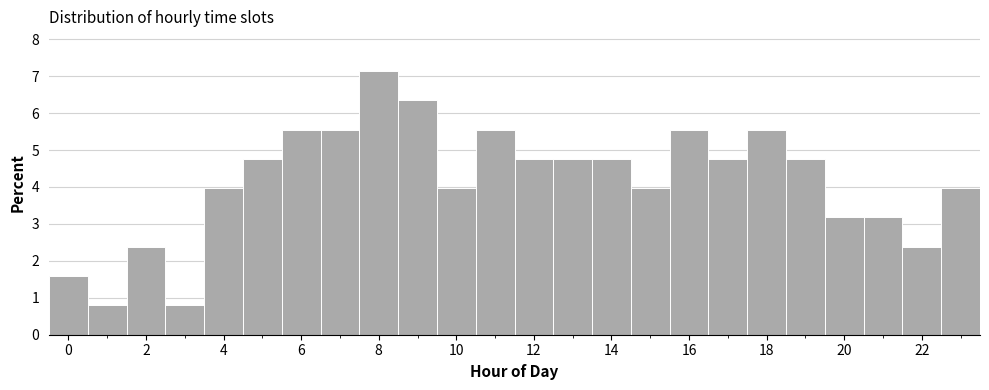

What is the height of the bar covering 22.5 to 23.5 on the x-axis? Neither the bar edges nor the heights are printed on the chart, so give them approximately, as read against the axes.

4.0